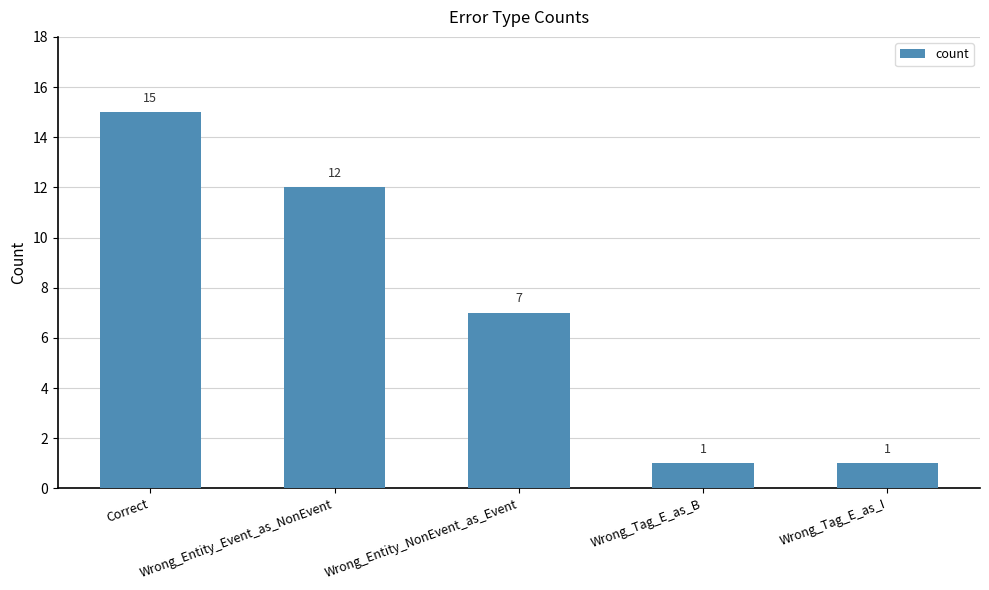

Between Wrong_Tag_E_as_I and Correct, which is larger?

Correct